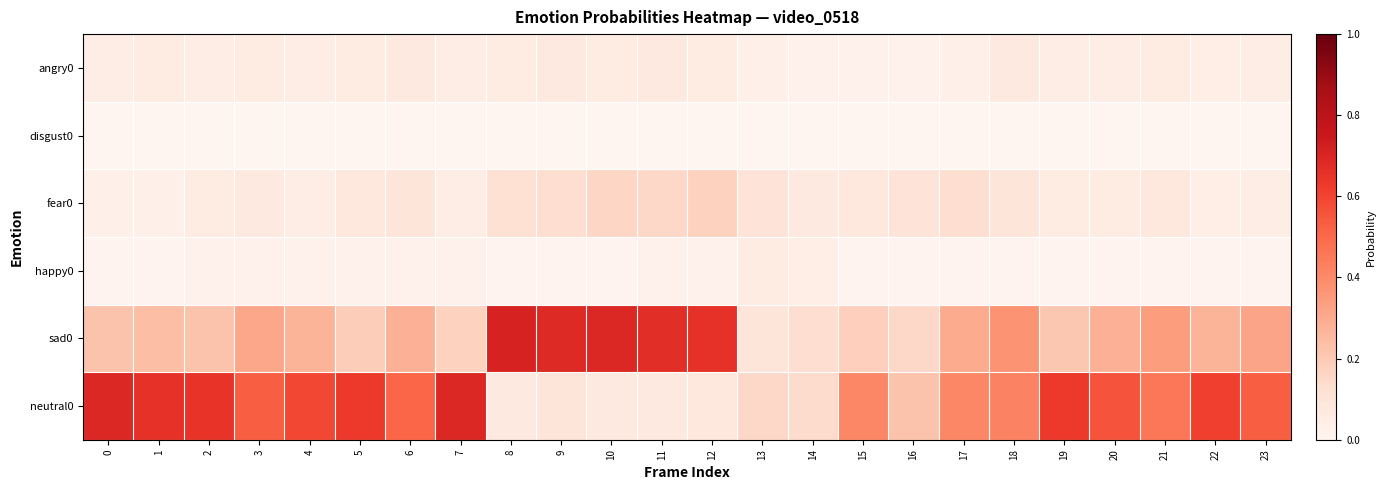

How many distinct data groups are displayed?

6